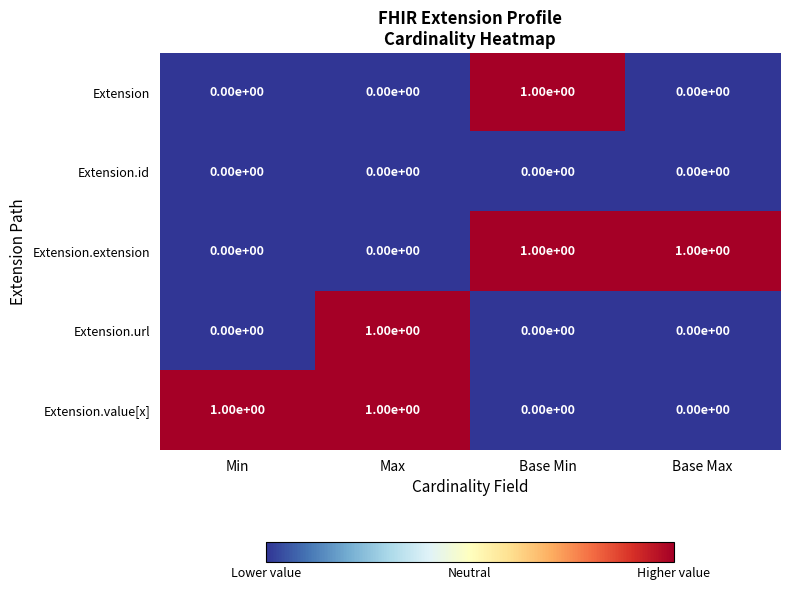

Reading left to right, extract all data points from this chart.

Extension: Min=0	Max=0	Base Min=1	Base Max=0
Extension.id: Min=0	Max=0	Base Min=0	Base Max=0
Extension.extension: Min=0	Max=0	Base Min=1	Base Max=1
Extension.url: Min=0	Max=1	Base Min=0	Base Max=0
Extension.value[x]: Min=1	Max=1	Base Min=0	Base Max=0